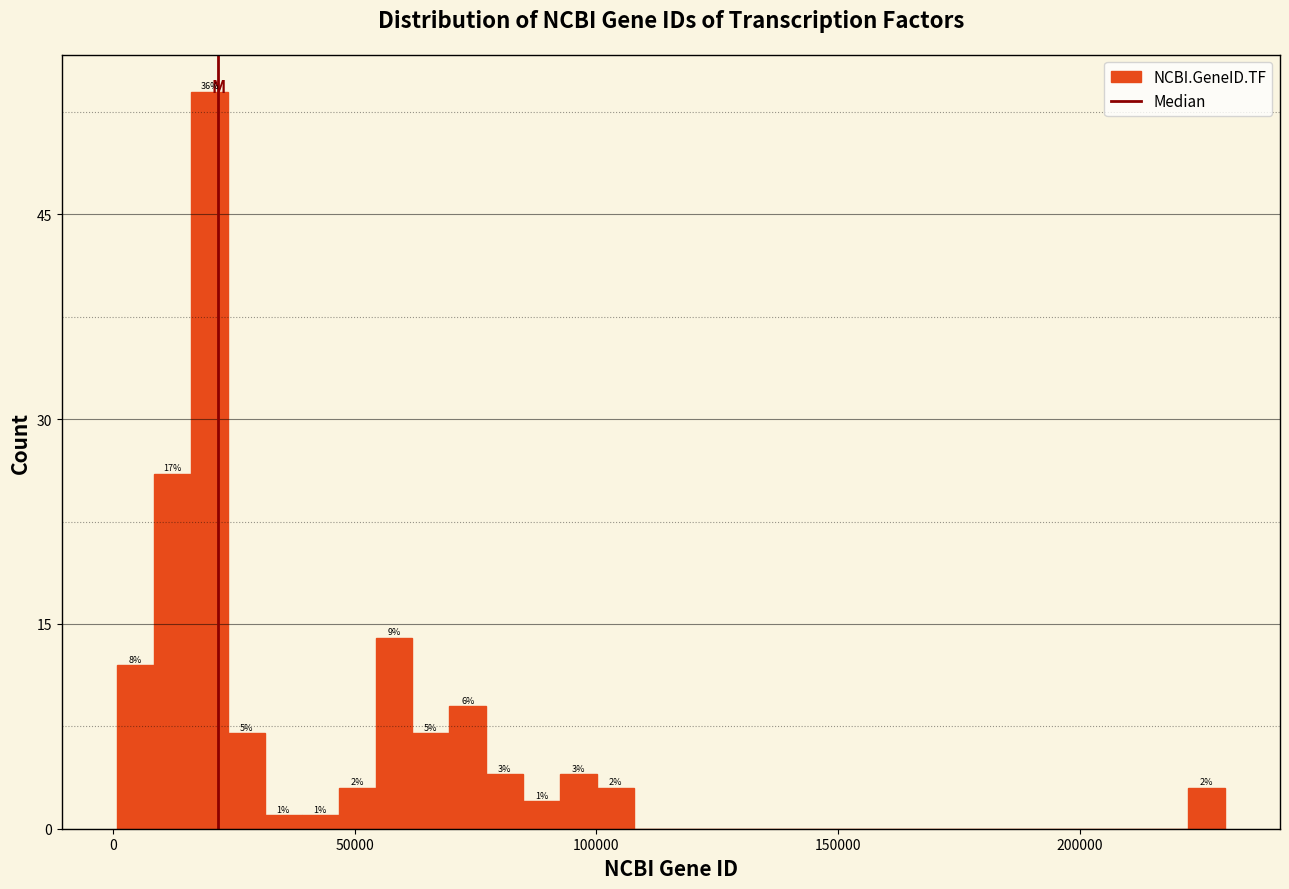

Read against the x-axis, roughly where is the centre of the tallest bar?

20000